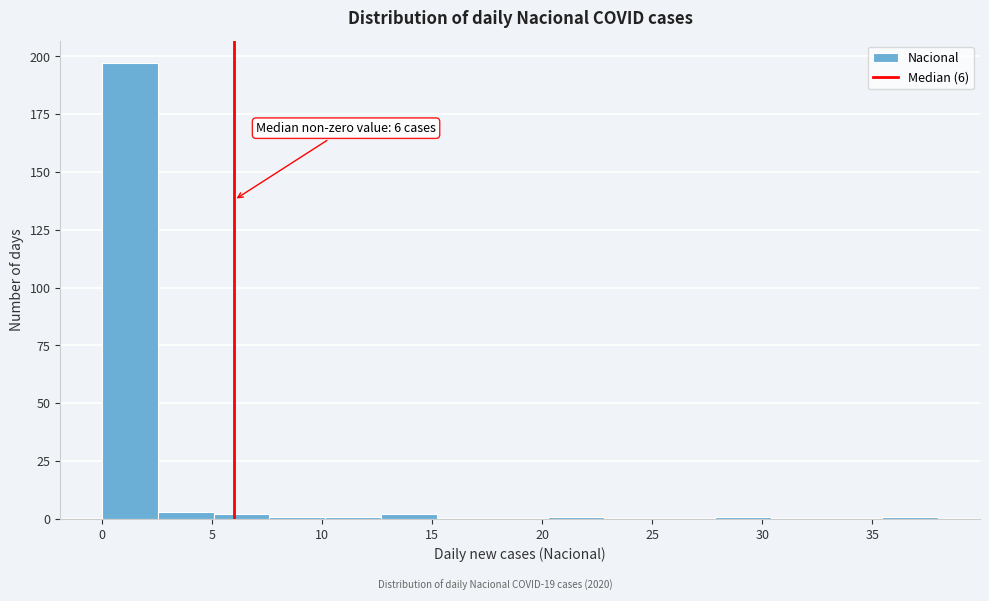

Over which range of the x-axis is the bar tallest?

0.0 to 2.5